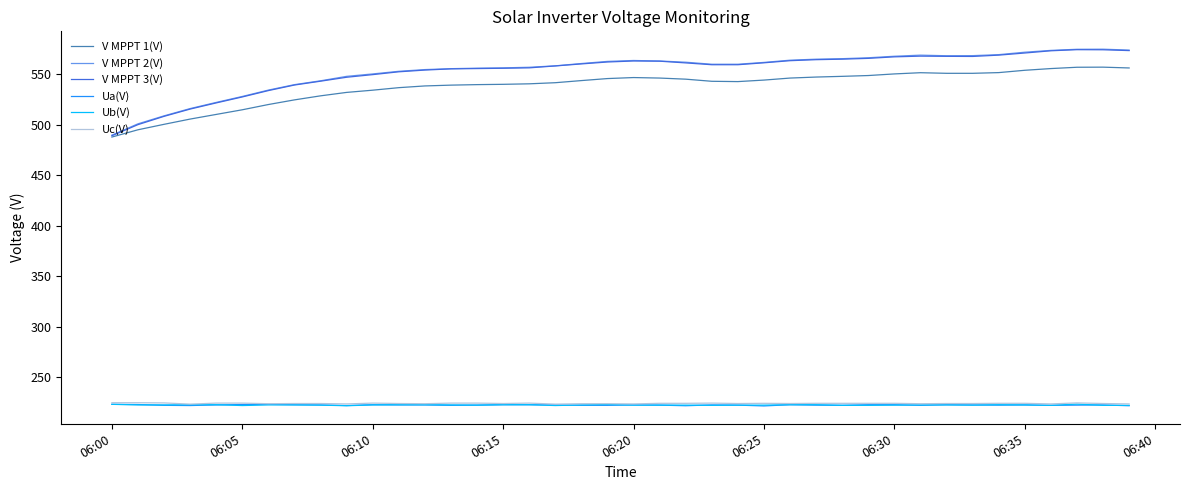

True or false: V MPPT 2(V) and Uc(V) cross at least once.

False